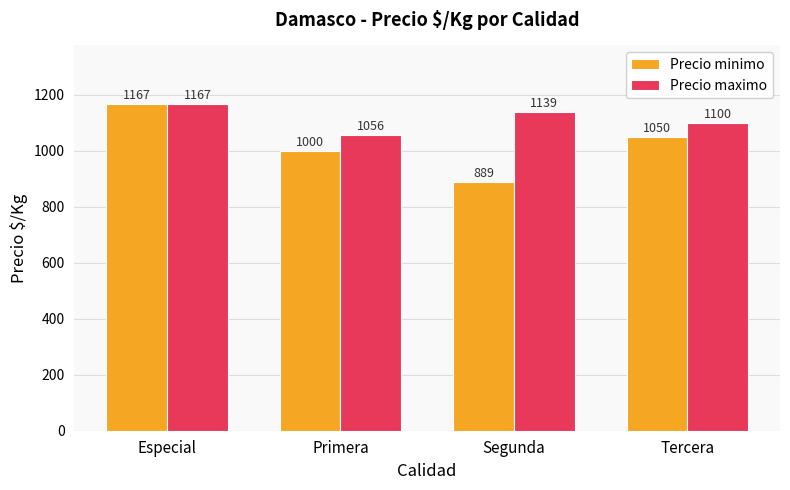

What is the difference between the second highest and minimum values in the Precio maximo series?

83